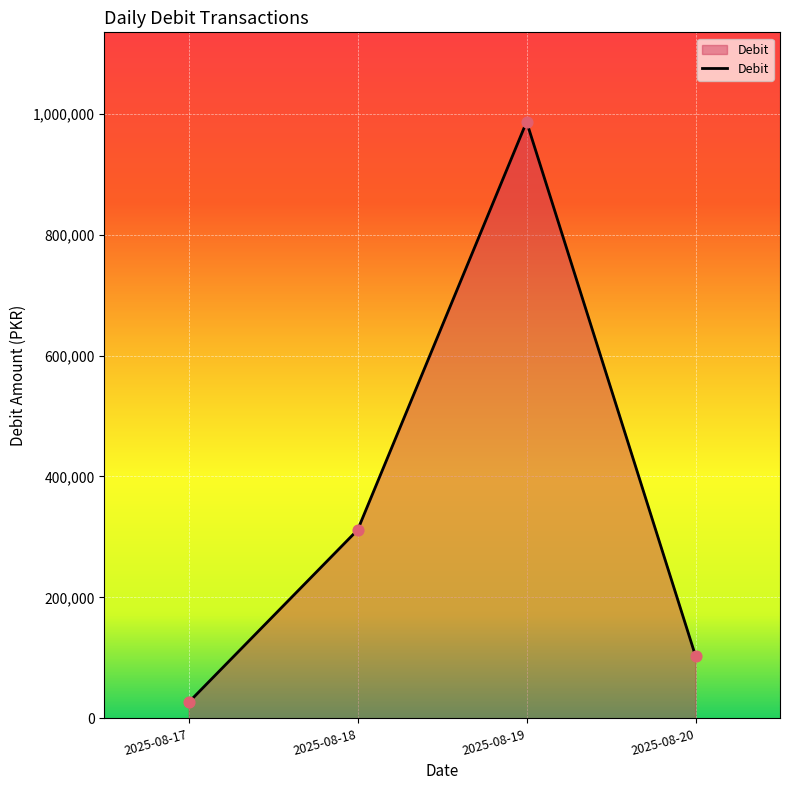

Which has a higher value, 2025-08-18 or 2025-08-19?

2025-08-19